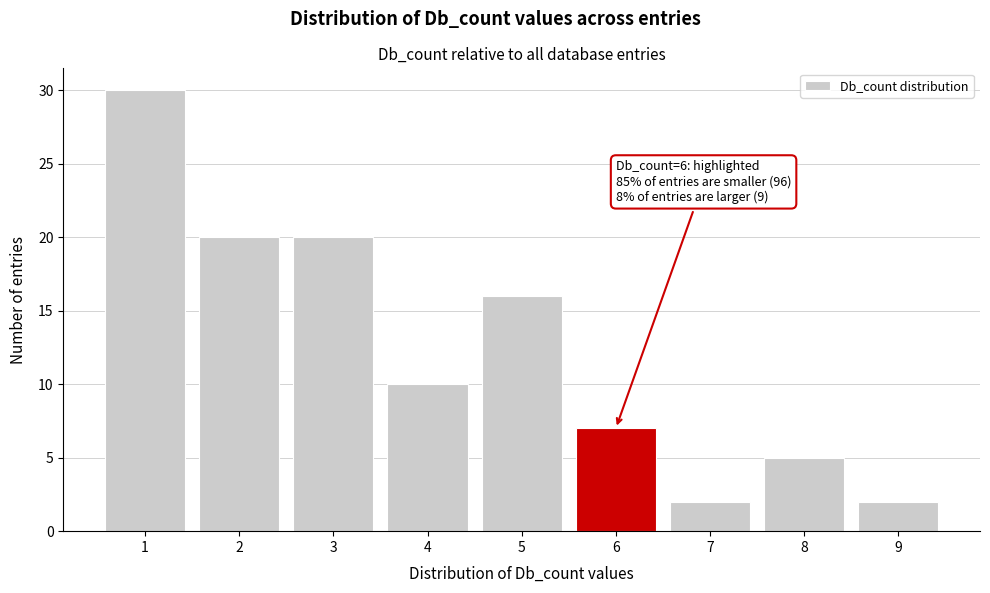

Reading left to right, what are all the values shown in this chart?

30	20	20	10	16	7	2	5	2